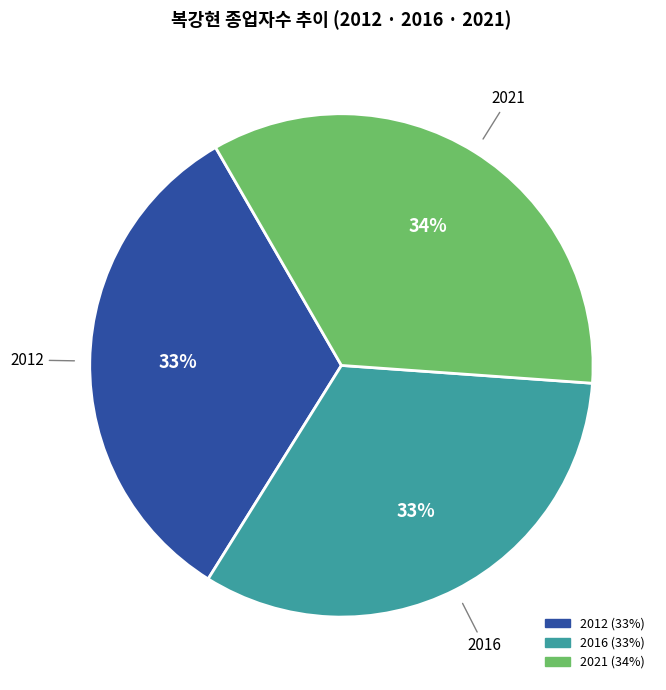

To the nearest percent, what is the average slice percentage?

33%